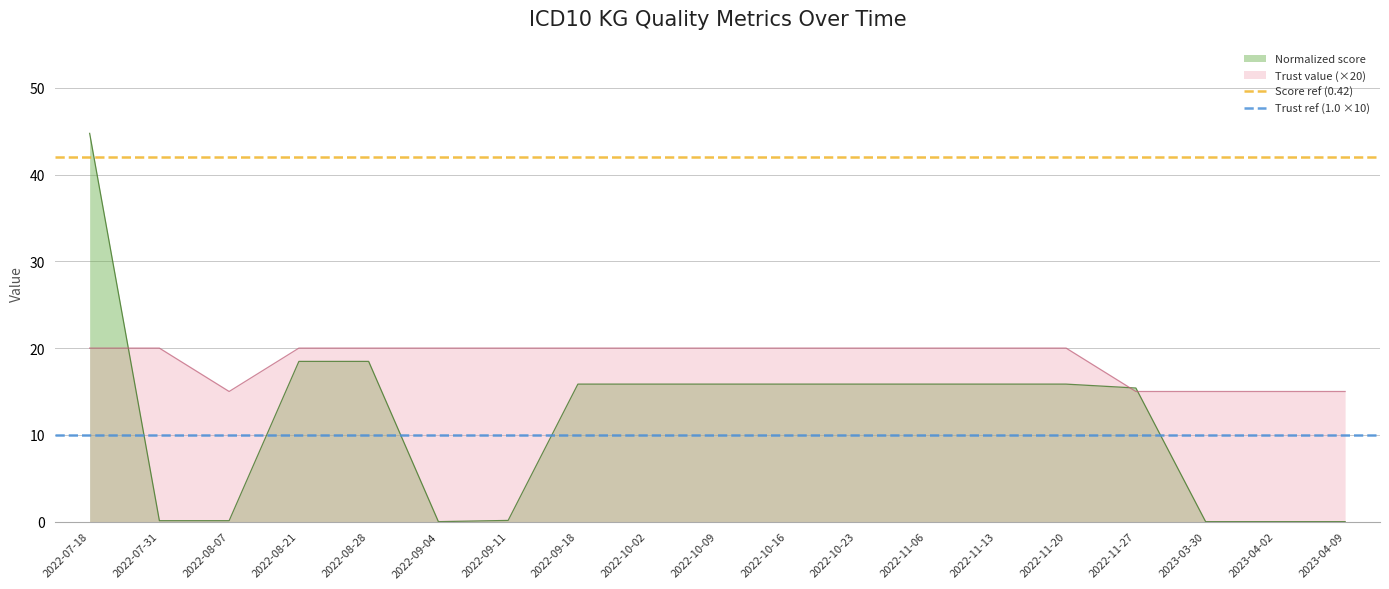

The value of Normalized score at 2022-11-20 is 15.8. True or false?

True